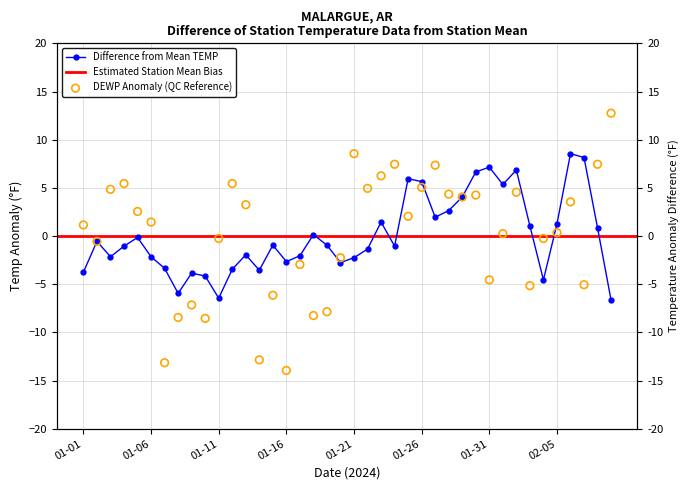

What is the total value across all series at 2024-01-28?

7.0